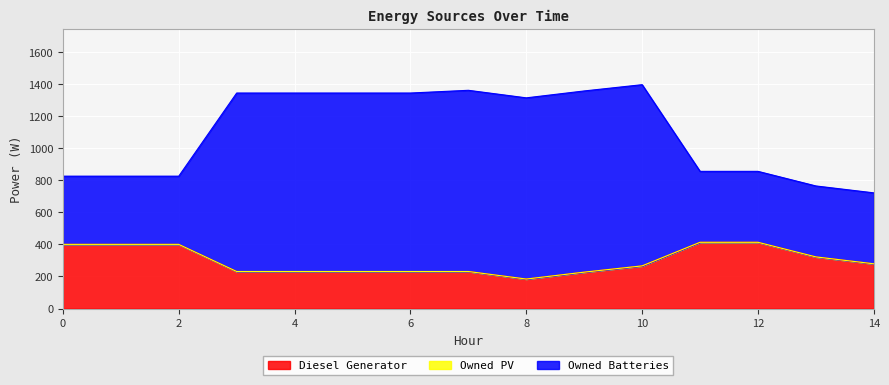

True or false: Owned Batteries and Diesel Generator intersect in this chart.

False